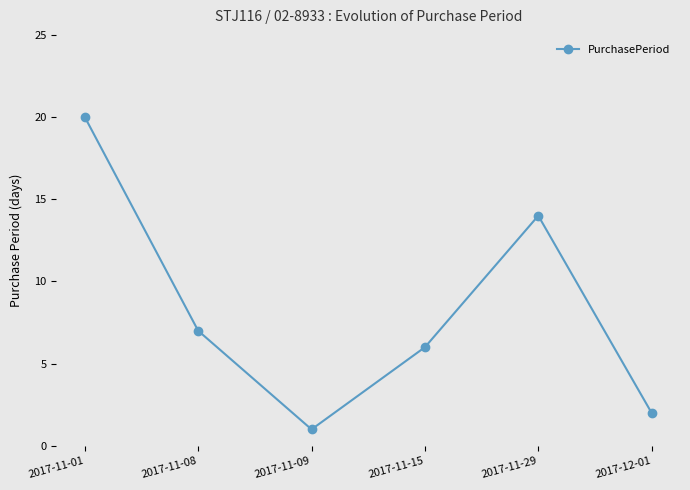

Rank the categories by value from highest to lowest.

2017-11-01, 2017-11-29, 2017-11-08, 2017-11-15, 2017-12-01, 2017-11-09